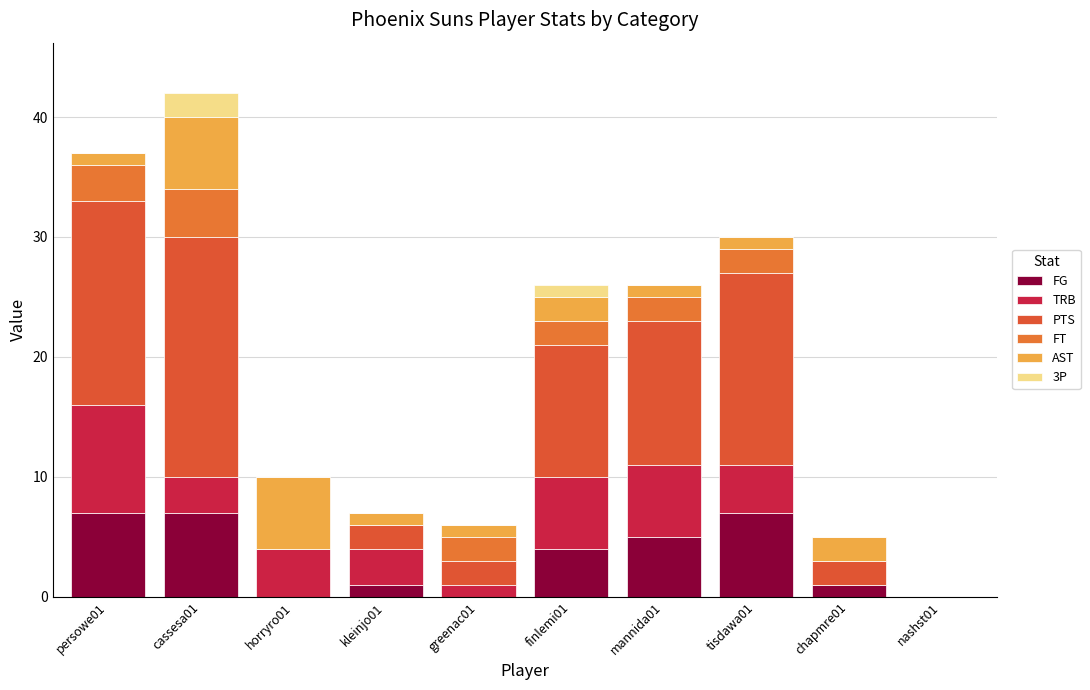

What are all the series names shown in the legend?

FG, TRB, PTS, FT, AST, 3P